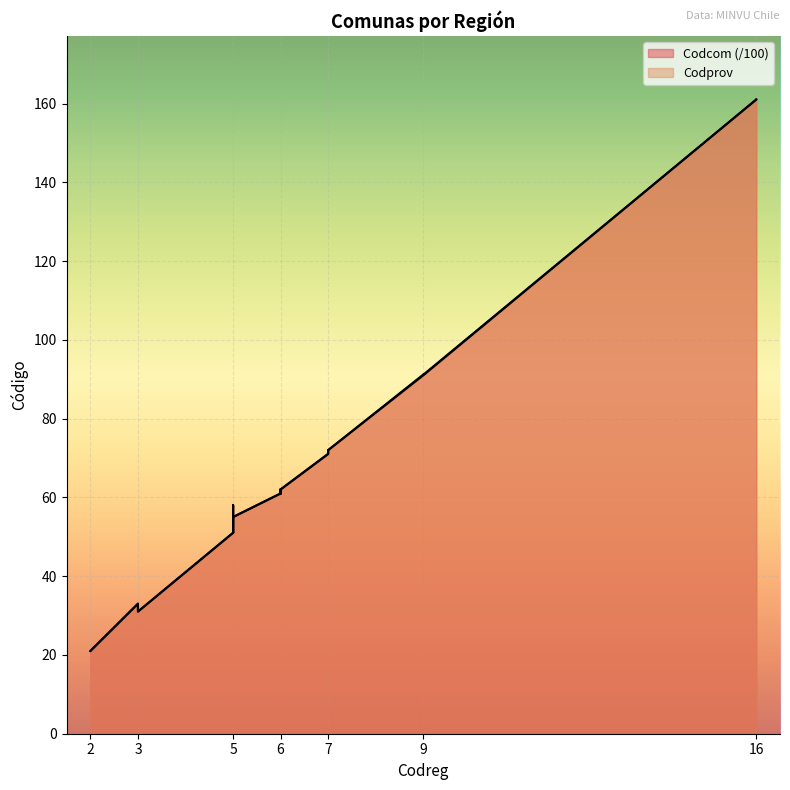

What is the difference between the maximum and second lowest values in the Codprov series?

140.0